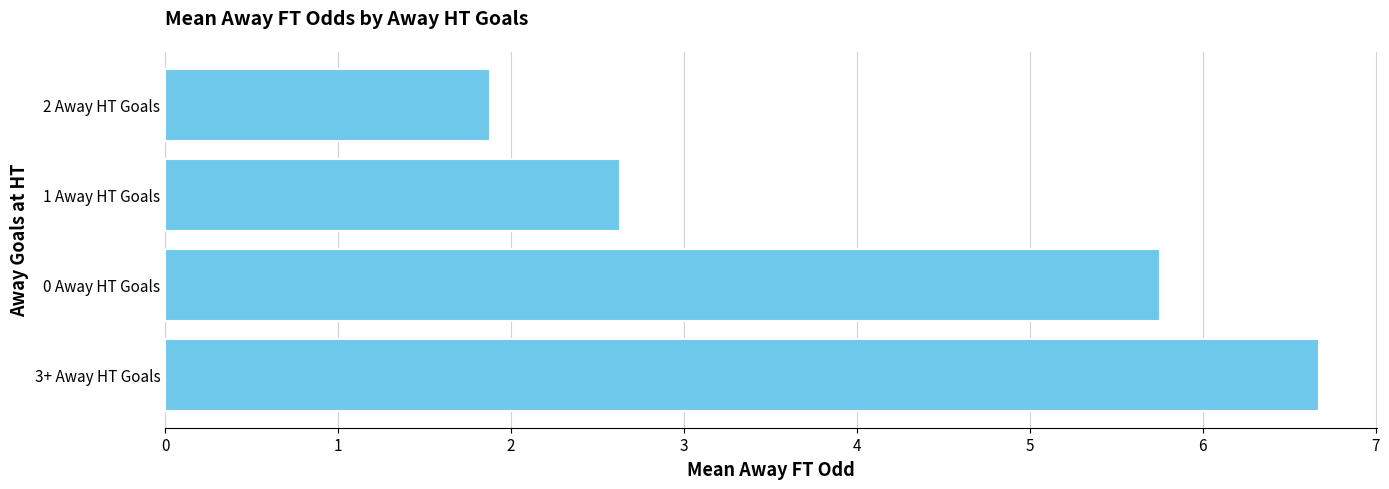

Reading bottom to top, extract all data points from this chart.

3+ Away HT Goals=6.7	0 Away HT Goals=5.8	1 Away HT Goals=2.6	2 Away HT Goals=1.9